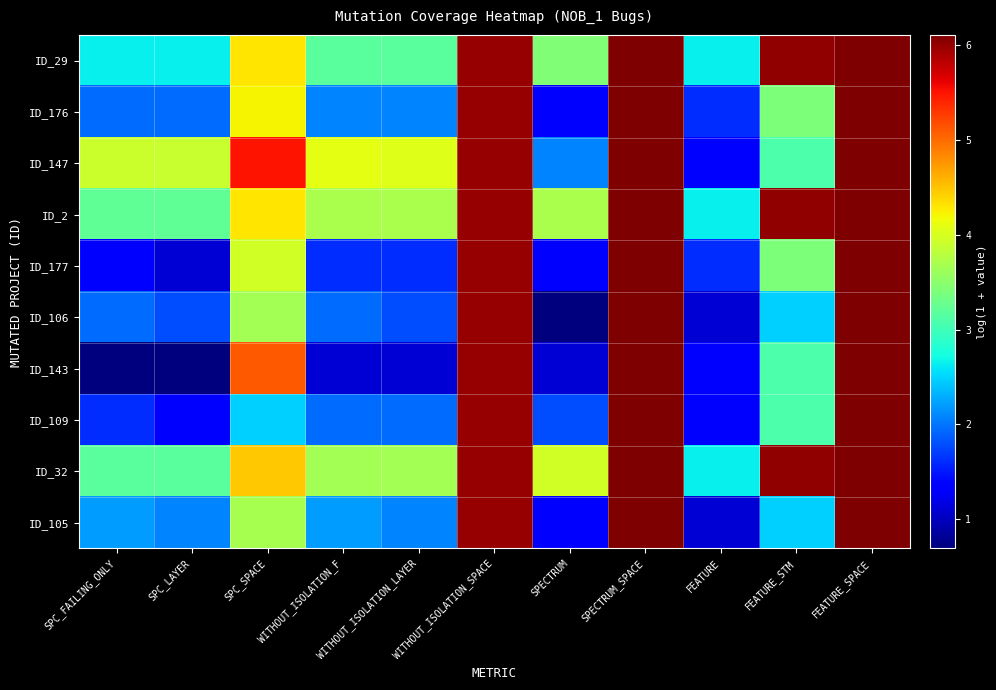

Reading right to left, what are all the values shown in this chart?

ID_29: FEATURE_SPACE=6.1	FEATURE_STM=6.0	FEATURE=2.6	SPECTRUM_SPACE=6.1	SPECTRUM=3.4	WITHOUT_ISOLATION_SPACE=6.0	WITHOUT_ISOLATION_LAYER=3.2	WITHOUT_ISOLATION_F=3.2	SPC_SPACE=4.3	SPC_LAYER=2.6	SPC_FAILING_ONLY=2.6
ID_176: FEATURE_SPACE=6.1	FEATURE_STM=3.4	FEATURE=1.6	SPECTRUM_SPACE=6.1	SPECTRUM=1.4	WITHOUT_ISOLATION_SPACE=6.0	WITHOUT_ISOLATION_LAYER=2.1	WITHOUT_ISOLATION_F=2.1	SPC_SPACE=4.2	SPC_LAYER=1.9	SPC_FAILING_ONLY=1.9
ID_147: FEATURE_SPACE=6.1	FEATURE_STM=3.1	FEATURE=1.4	SPECTRUM_SPACE=6.1	SPECTRUM=2.1	WITHOUT_ISOLATION_SPACE=6.0	WITHOUT_ISOLATION_LAYER=4.0	WITHOUT_ISOLATION_F=4.1	SPC_SPACE=5.5	SPC_LAYER=3.9	SPC_FAILING_ONLY=3.9
ID_2: FEATURE_SPACE=6.1	FEATURE_STM=6.0	FEATURE=2.6	SPECTRUM_SPACE=6.1	SPECTRUM=3.7	WITHOUT_ISOLATION_SPACE=6.0	WITHOUT_ISOLATION_LAYER=3.7	WITHOUT_ISOLATION_F=3.7	SPC_SPACE=4.3	SPC_LAYER=3.2	SPC_FAILING_ONLY=3.2
ID_177: FEATURE_SPACE=6.1	FEATURE_STM=3.4	FEATURE=1.6	SPECTRUM_SPACE=6.1	SPECTRUM=1.4	WITHOUT_ISOLATION_SPACE=6.0	WITHOUT_ISOLATION_LAYER=1.6	WITHOUT_ISOLATION_F=1.6	SPC_SPACE=4.0	SPC_LAYER=1.1	SPC_FAILING_ONLY=1.4
ID_106: FEATURE_SPACE=6.1	FEATURE_STM=2.5	FEATURE=1.1	SPECTRUM_SPACE=6.1	SPECTRUM=0.7	WITHOUT_ISOLATION_SPACE=6.0	WITHOUT_ISOLATION_LAYER=1.8	WITHOUT_ISOLATION_F=1.9	SPC_SPACE=3.7	SPC_LAYER=1.8	SPC_FAILING_ONLY=1.9
ID_143: FEATURE_SPACE=6.1	FEATURE_STM=3.1	FEATURE=1.4	SPECTRUM_SPACE=6.1	SPECTRUM=1.1	WITHOUT_ISOLATION_SPACE=6.0	WITHOUT_ISOLATION_LAYER=1.1	WITHOUT_ISOLATION_F=1.1	SPC_SPACE=5.1	SPC_LAYER=0.7	SPC_FAILING_ONLY=0.7
ID_109: FEATURE_SPACE=6.1	FEATURE_STM=3.1	FEATURE=1.4	SPECTRUM_SPACE=6.1	SPECTRUM=1.8	WITHOUT_ISOLATION_SPACE=6.0	WITHOUT_ISOLATION_LAYER=1.9	WITHOUT_ISOLATION_F=1.9	SPC_SPACE=2.5	SPC_LAYER=1.4	SPC_FAILING_ONLY=1.6
ID_32: FEATURE_SPACE=6.1	FEATURE_STM=6.0	FEATURE=2.6	SPECTRUM_SPACE=6.1	SPECTRUM=4.0	WITHOUT_ISOLATION_SPACE=6.0	WITHOUT_ISOLATION_LAYER=3.7	WITHOUT_ISOLATION_F=3.7	SPC_SPACE=4.5	SPC_LAYER=3.2	SPC_FAILING_ONLY=3.2
ID_105: FEATURE_SPACE=6.1	FEATURE_STM=2.5	FEATURE=1.1	SPECTRUM_SPACE=6.1	SPECTRUM=1.4	WITHOUT_ISOLATION_SPACE=6.0	WITHOUT_ISOLATION_LAYER=2.1	WITHOUT_ISOLATION_F=2.2	SPC_SPACE=3.7	SPC_LAYER=2.1	SPC_FAILING_ONLY=2.2